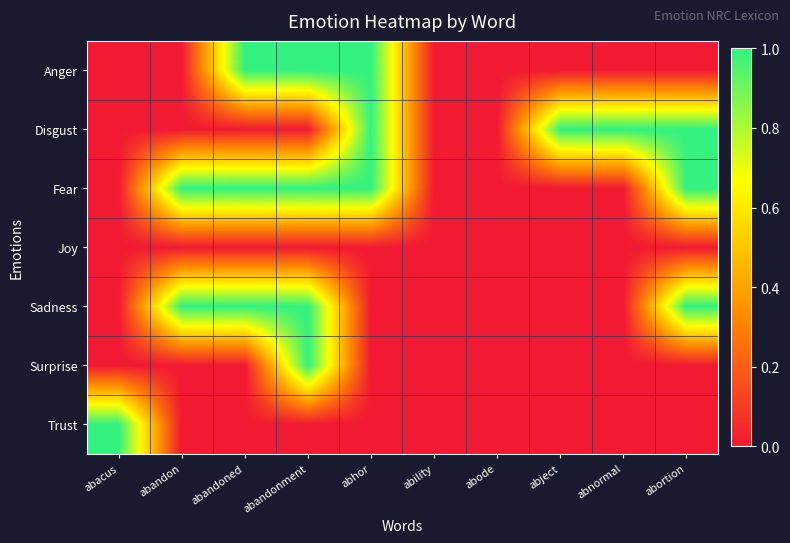

Reading left to right, extract all data points from this chart.

Anger: abacus=0	abandon=0	abandoned=1	abandonment=1	abhor=1	ability=0	abode=0	abject=0	abnormal=0	abortion=0
Disgust: abacus=0	abandon=0	abandoned=0	abandonment=0	abhor=1	ability=0	abode=0	abject=1	abnormal=1	abortion=1
Fear: abacus=0	abandon=1	abandoned=1	abandonment=1	abhor=1	ability=0	abode=0	abject=0	abnormal=0	abortion=1
Joy: abacus=0	abandon=0	abandoned=0	abandonment=0	abhor=0	ability=0	abode=0	abject=0	abnormal=0	abortion=0
Sadness: abacus=0	abandon=1	abandoned=1	abandonment=1	abhor=0	ability=0	abode=0	abject=0	abnormal=0	abortion=1
Surprise: abacus=0	abandon=0	abandoned=0	abandonment=1	abhor=0	ability=0	abode=0	abject=0	abnormal=0	abortion=0
Trust: abacus=1	abandon=0	abandoned=0	abandonment=0	abhor=0	ability=0	abode=0	abject=0	abnormal=0	abortion=0